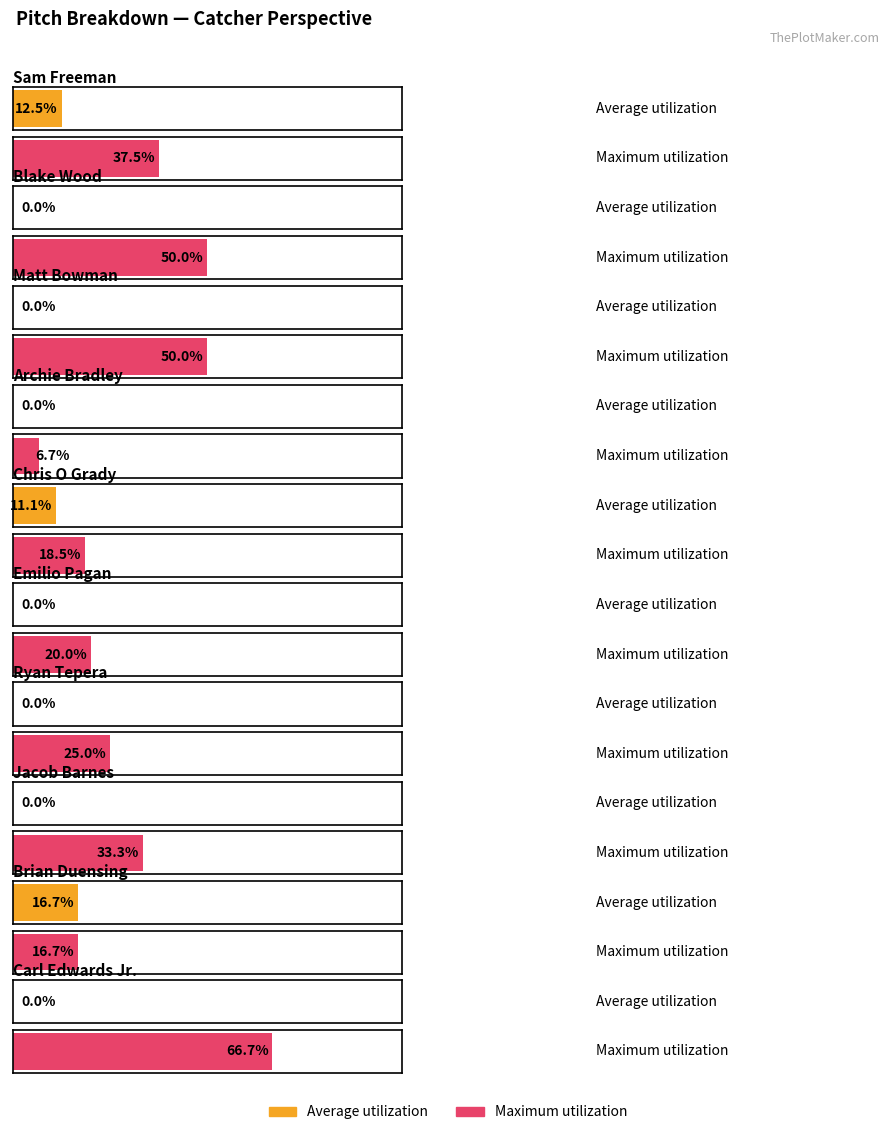

Which series changed the most between Sam Freeman and Brian Duensing?

Maximum utilization